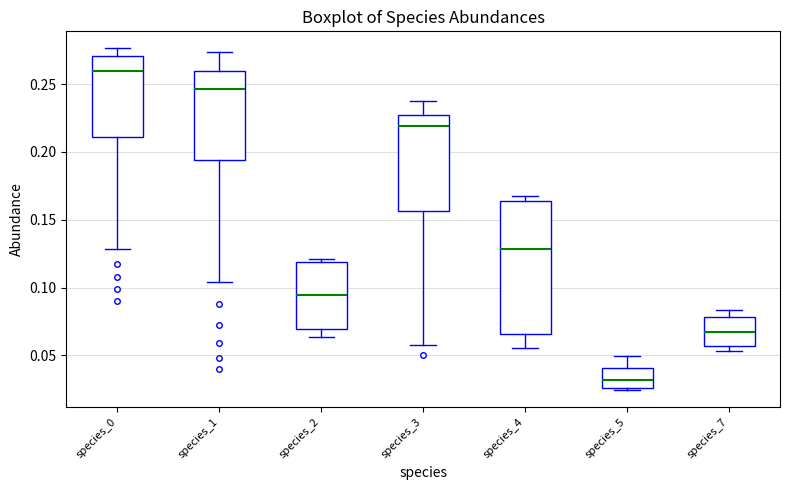

Where does the lower whisker of the box for species_4 end on the y-axis? The values are not printed on the chart, so give them approximately, as read against the axis.

0.055